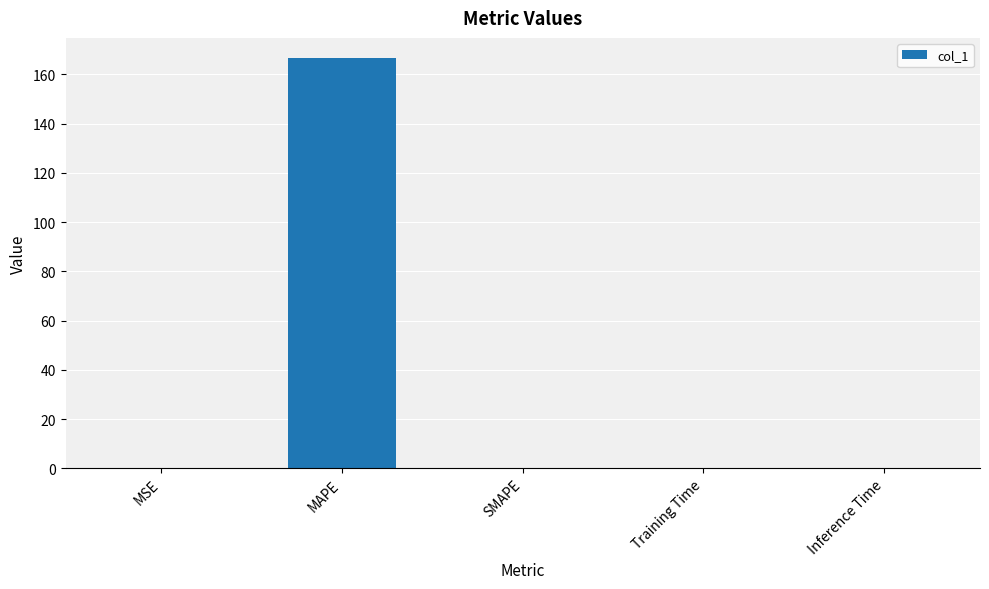

The value at Inference Time is 0.0. True or false?

True